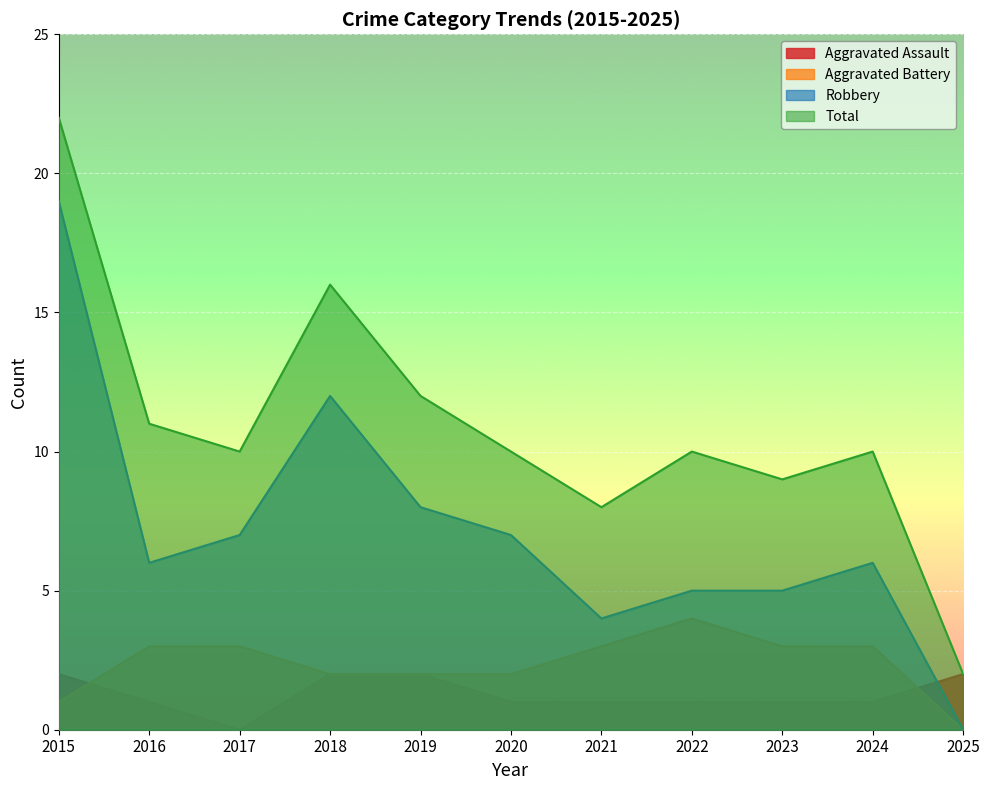

Reading left to right, transcribe all the data shown in this chart.

Aggravated Assault: 2	1	0	2	2	1	1	1	1	1	2
Aggravated Battery: 1	3	3	2	2	2	3	4	3	3	0
Robbery: 19	6	7	12	8	7	4	5	5	6	0
Total: 22	11	10	16	12	10	8	10	9	10	2